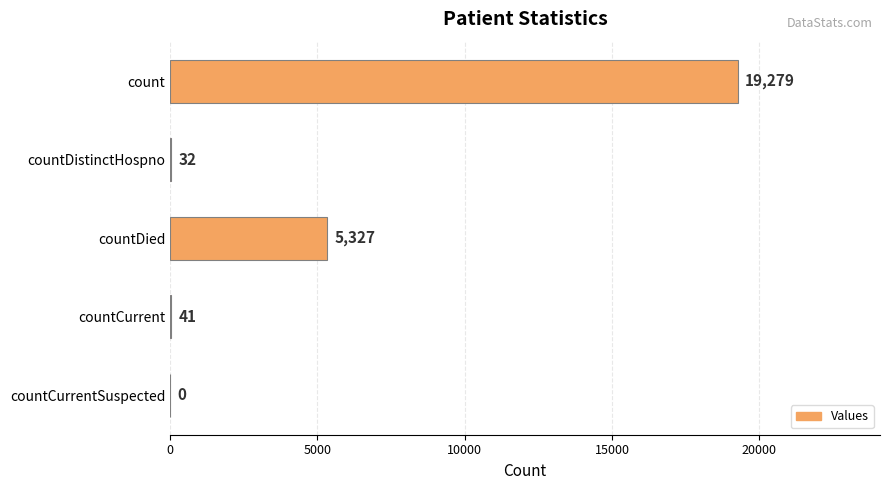

What is the sum of the values at countCurrentSuspected and count?

19279